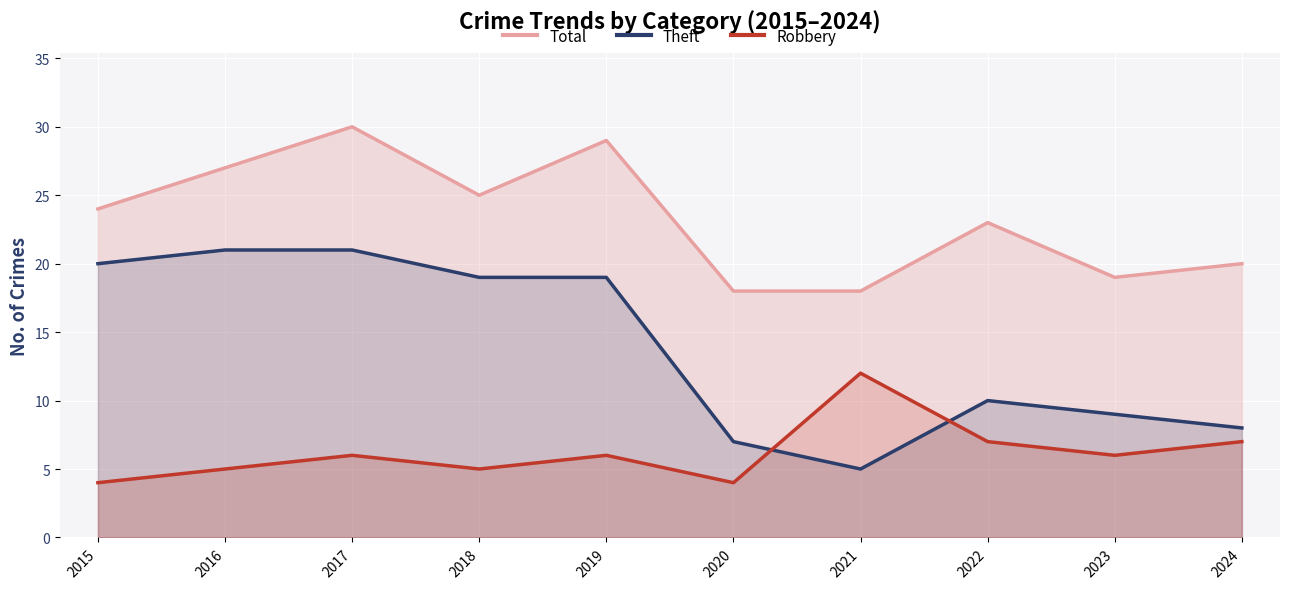

Rank the series at 2015 from highest to lowest value.

Total, Theft, Robbery